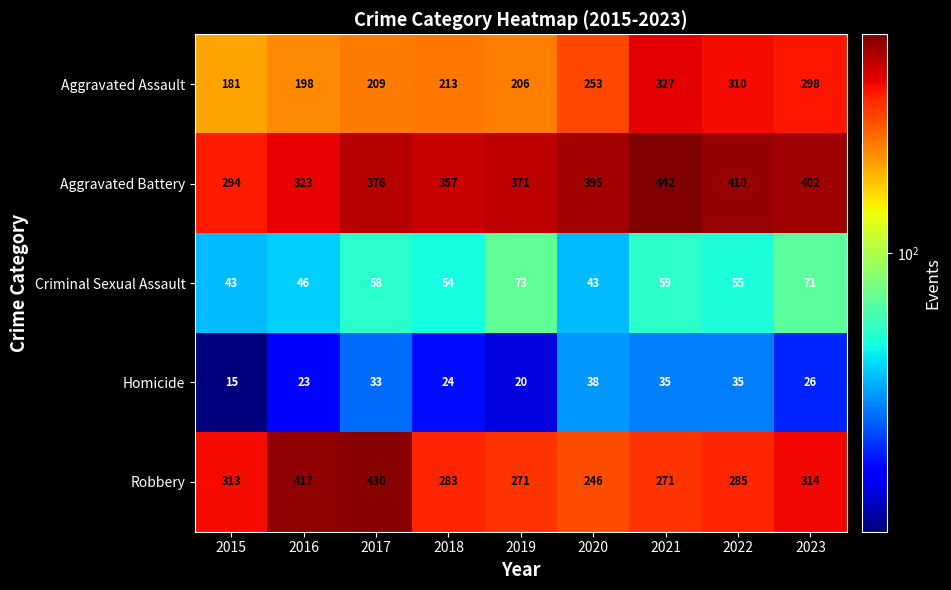

What is the difference between the maximum and minimum values in the Robbery series?

184